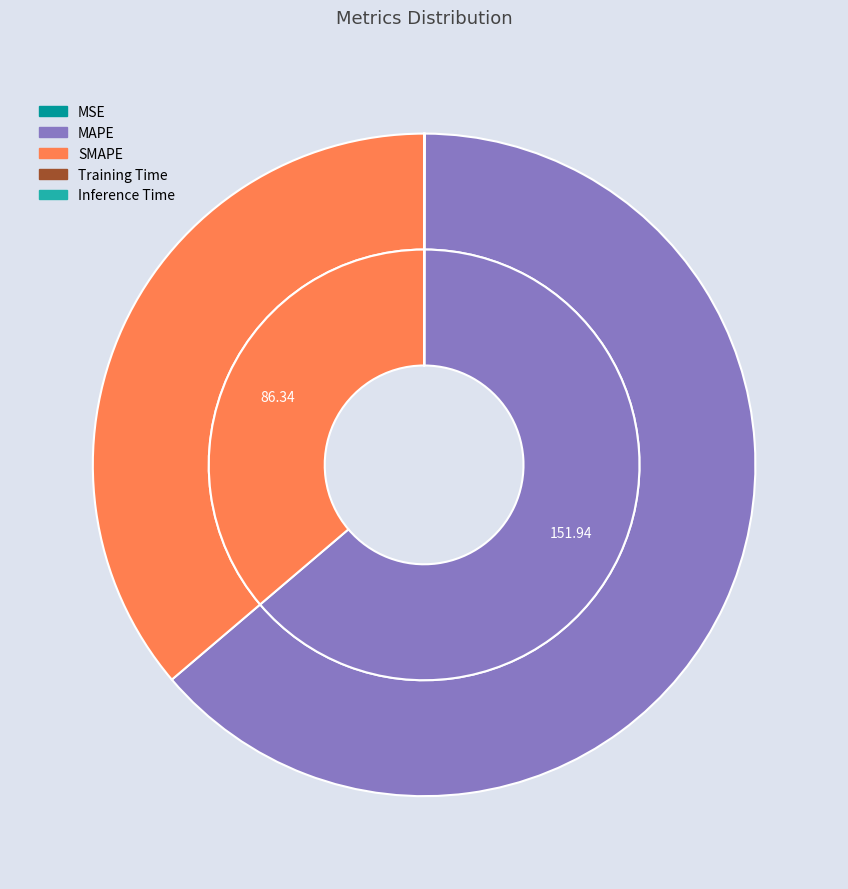

Which category has the biggest portion of the pie?

MAPE